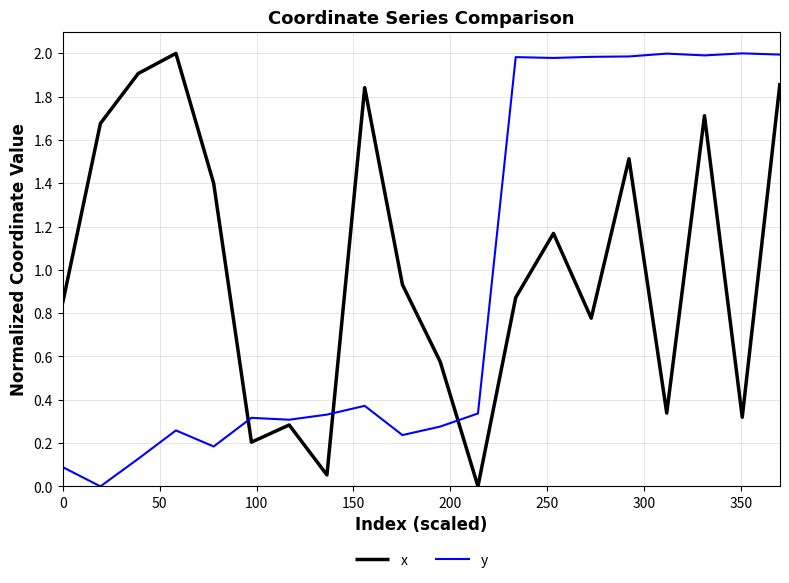

True or false: x and y intersect in this chart.

True